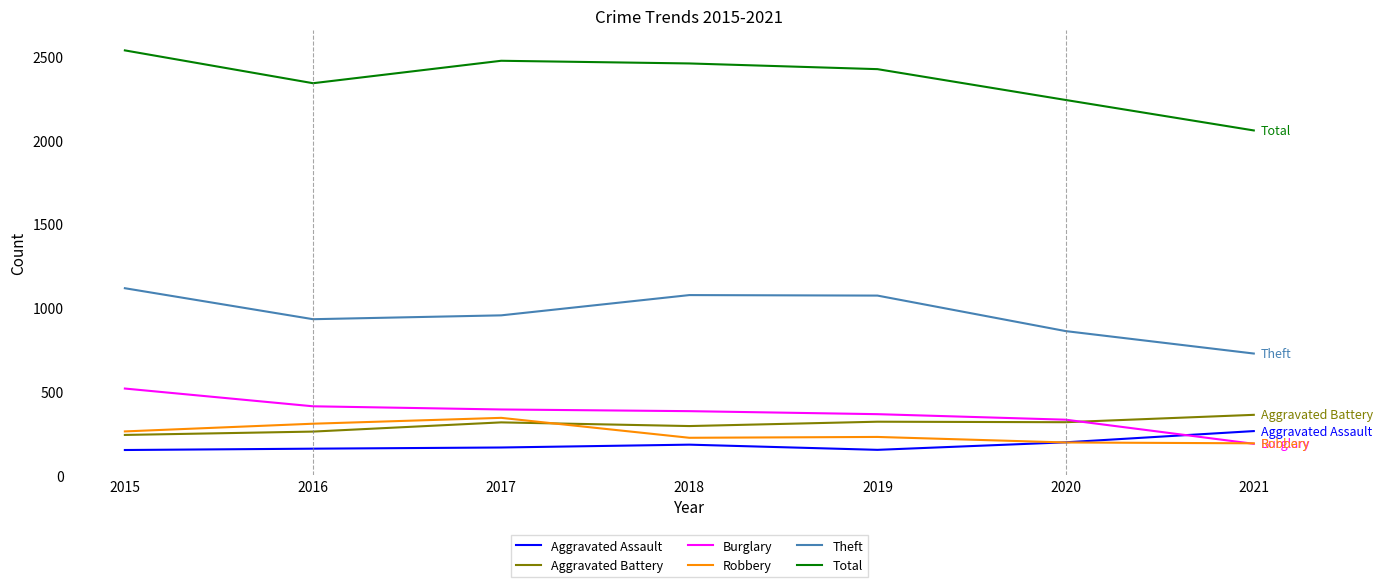

True or false: Burglary has a value of 187 at 2021.

True